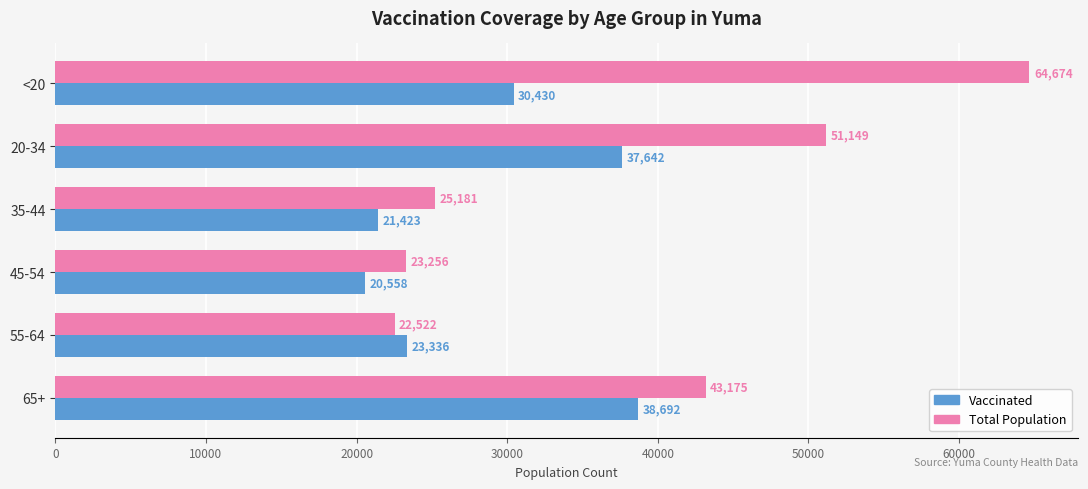

What is the sum of all Vaccinated values?

172081